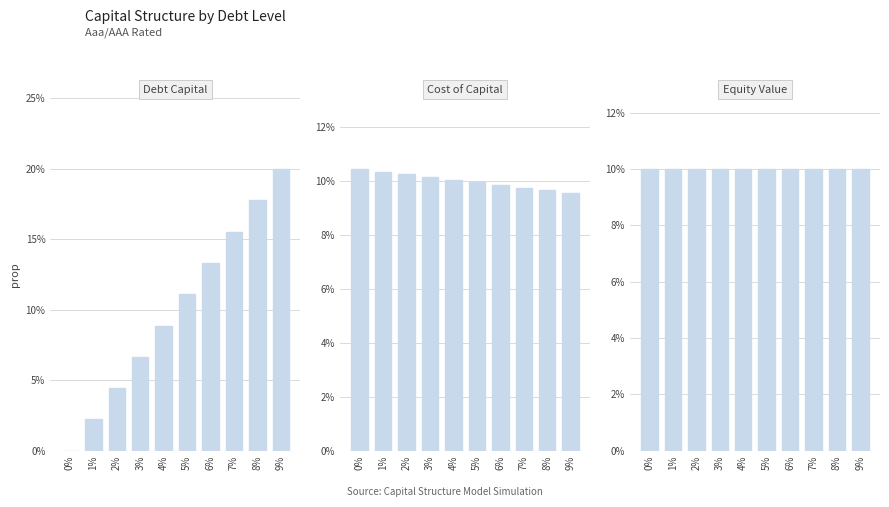

Are the bars grouped side by side (vs. stacked)?

Yes